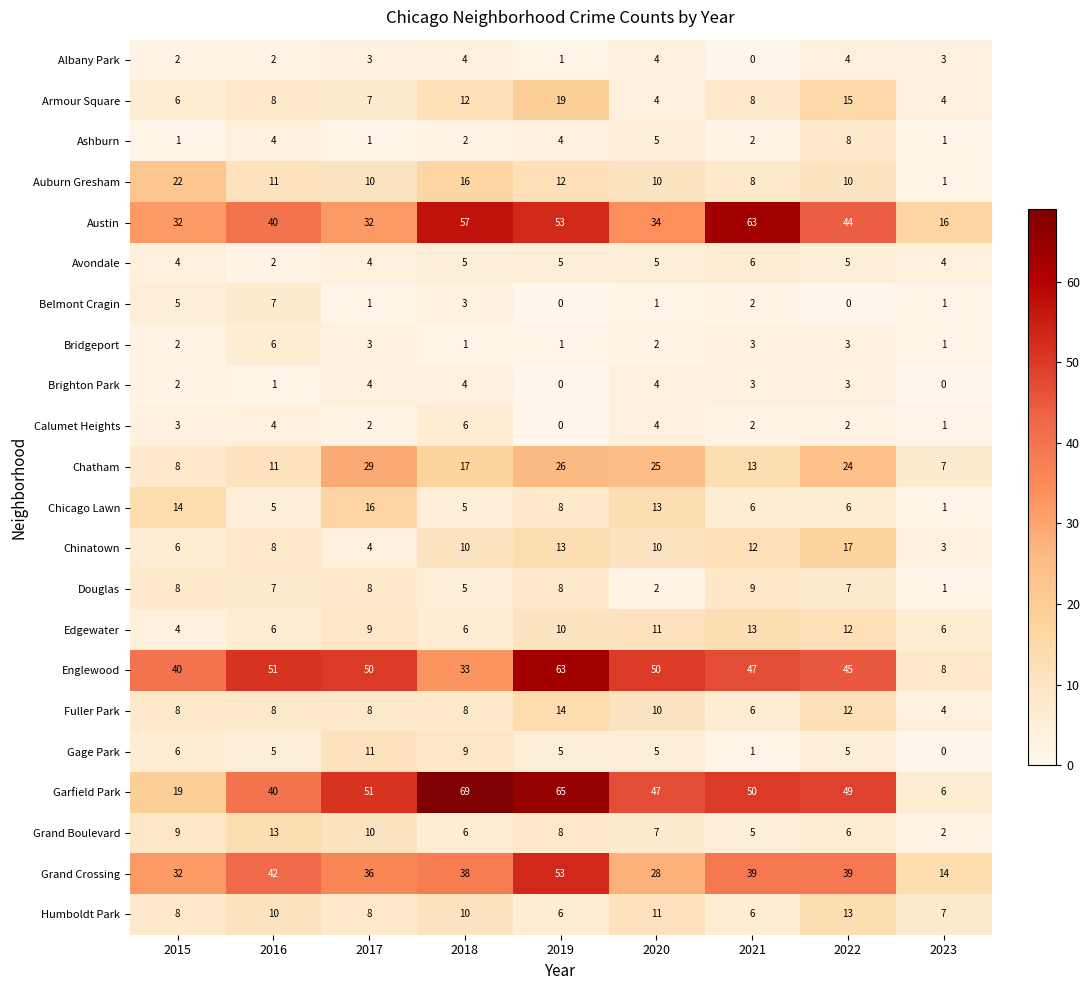

How many distinct data groups are displayed?

22